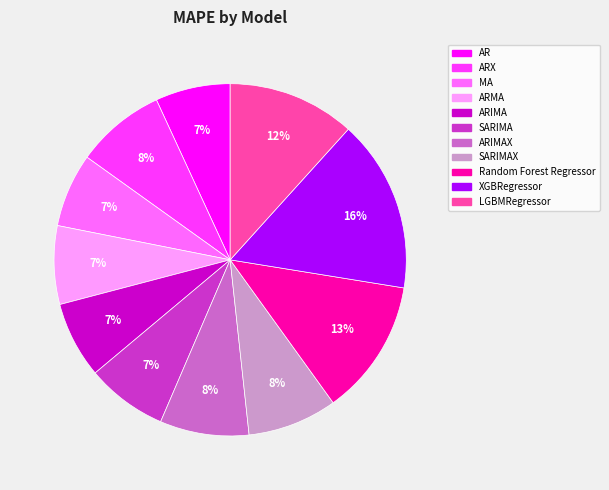

Is there any slice that represents more than half of the pie?

No